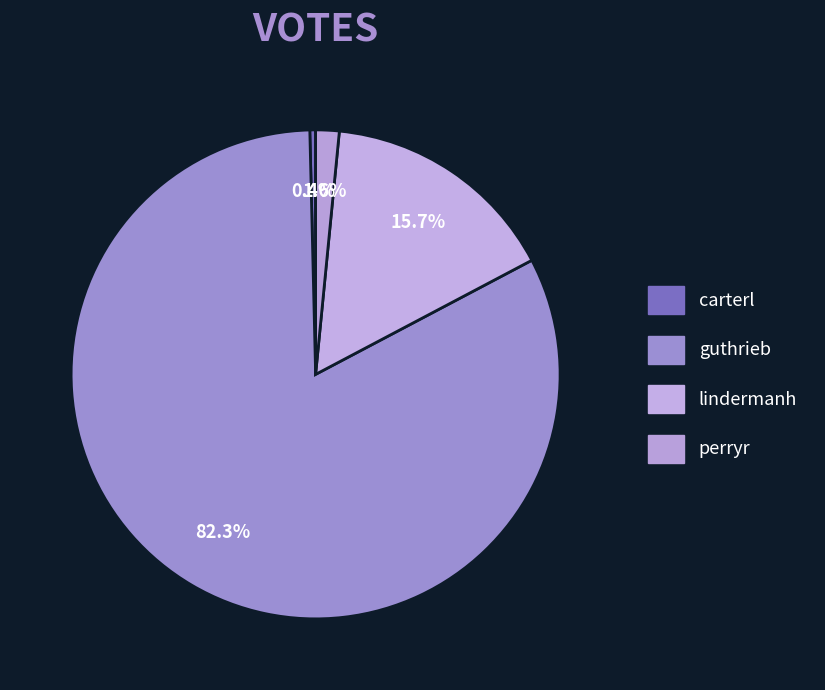

How many slices are in this pie chart?

4